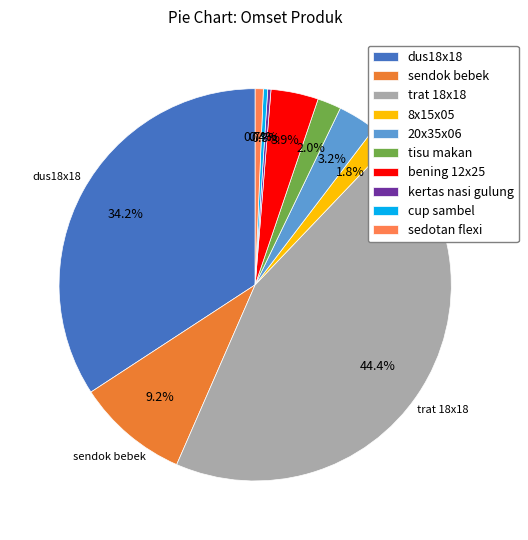

Which slice is the largest?

trat 18x18